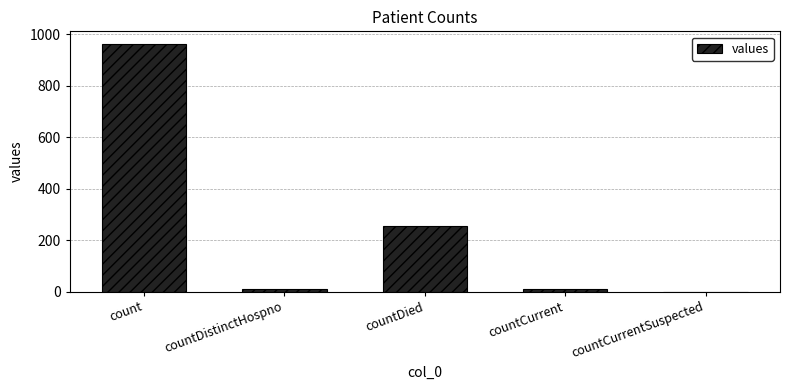

Which category has the highest value across all series?

count